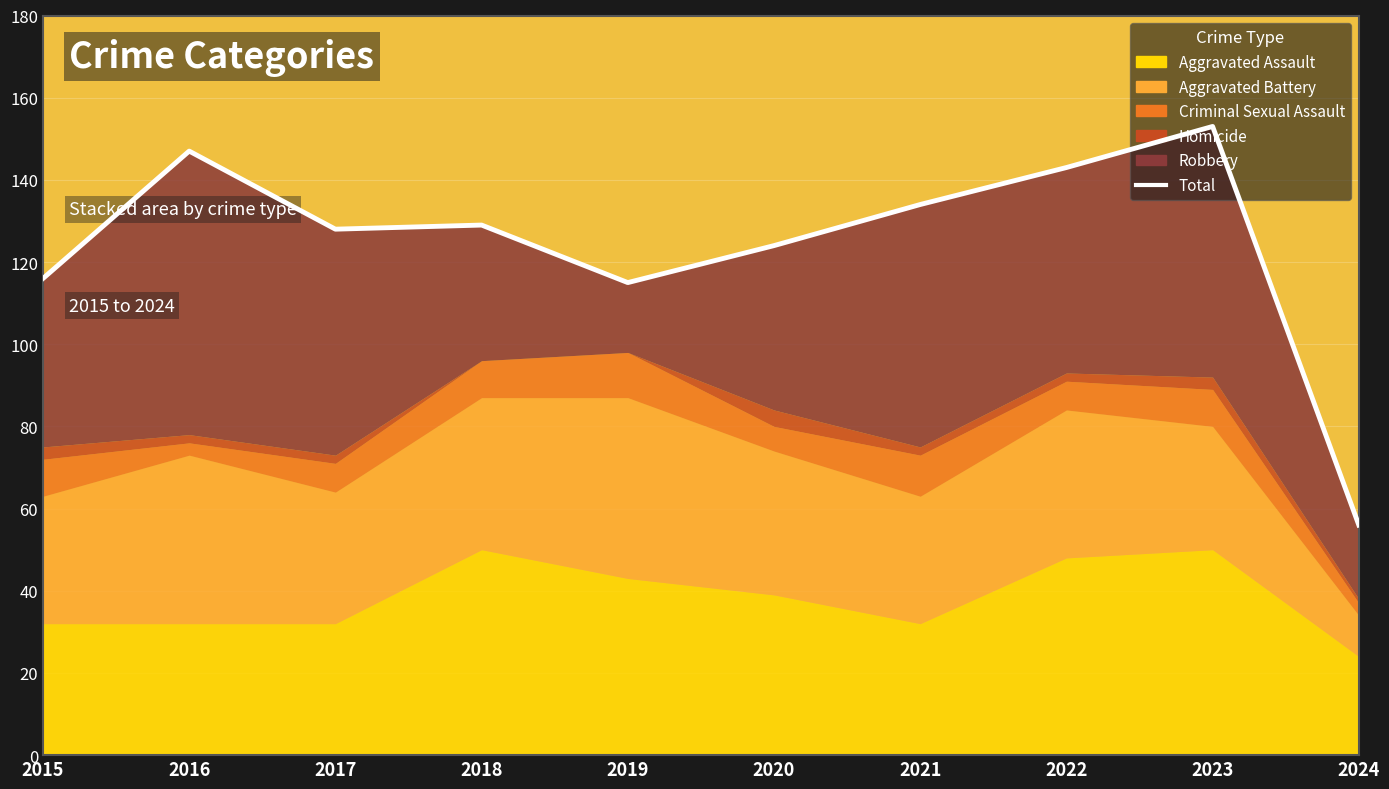

What is the sum of all values?

1245